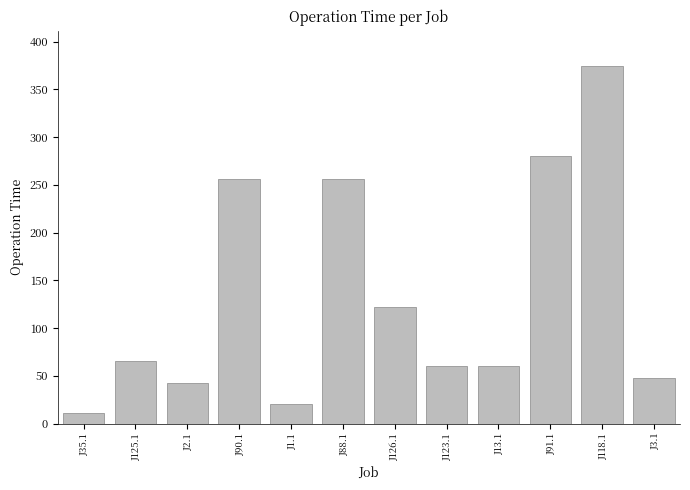

What is the label of the 5th bar from the left?

J1.1